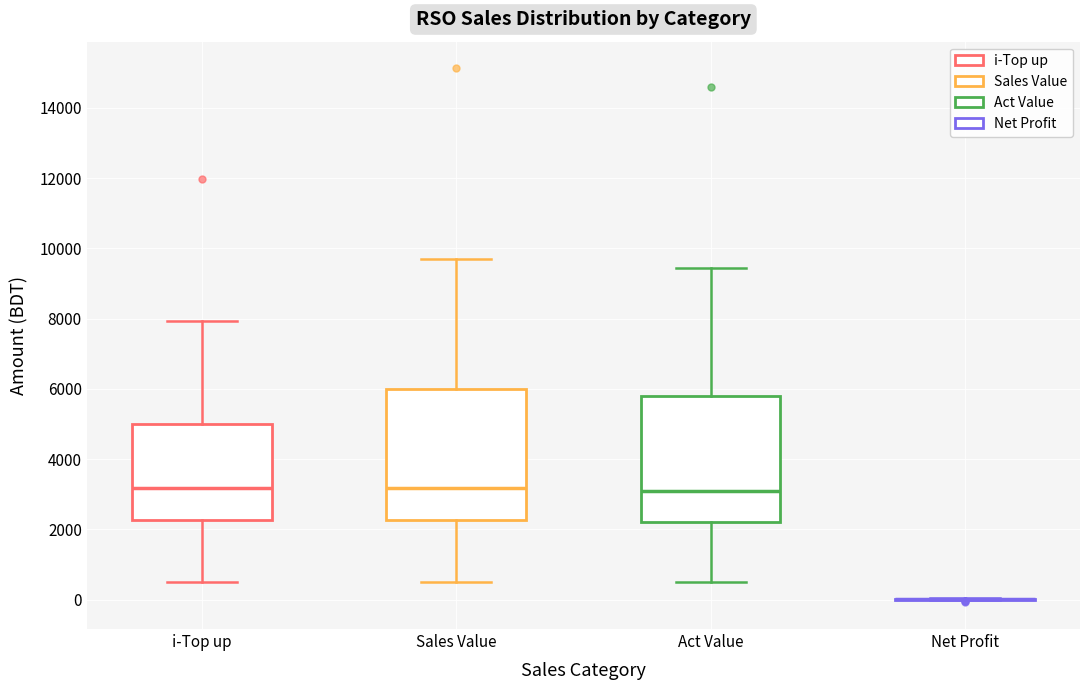

Reading left to right, transcribe this box plot: for each box, give where its median line is, the range the box spans, and where its two whiskers end, as read against the y-axis. The values are not printed on the chart, so give them approximately, as read against the axis.

i-Top up: median 3200, box 2200 to 5000, whiskers 600 to 8000
Sales Value: median 3200, box 2200 to 6000, whiskers 600 to 9800
Act Value: median 3200, box 2200 to 5800, whiskers 400 to 9400
Net Profit: box collapsed to a line at 0, whiskers 0 to 0